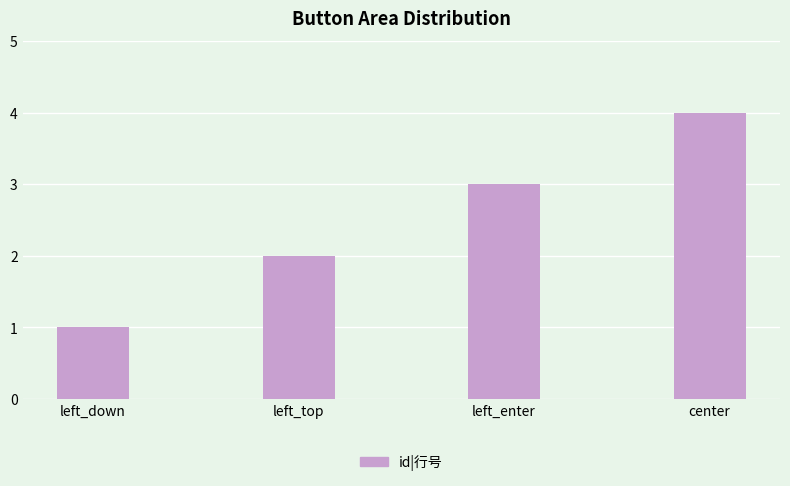

What is the label of the 2nd bar from the right?

left_enter